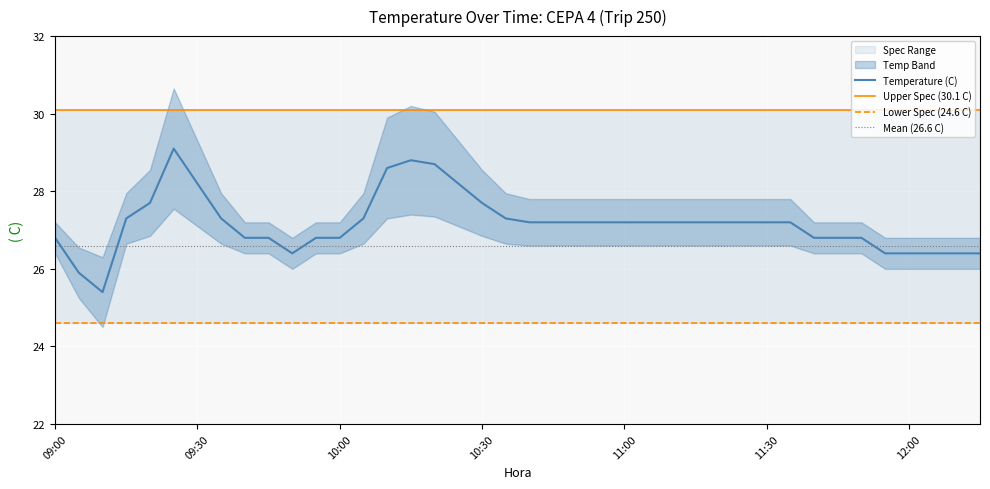

True or false: Mean (26.6 C) and Temperature (C) intersect in this chart.

True